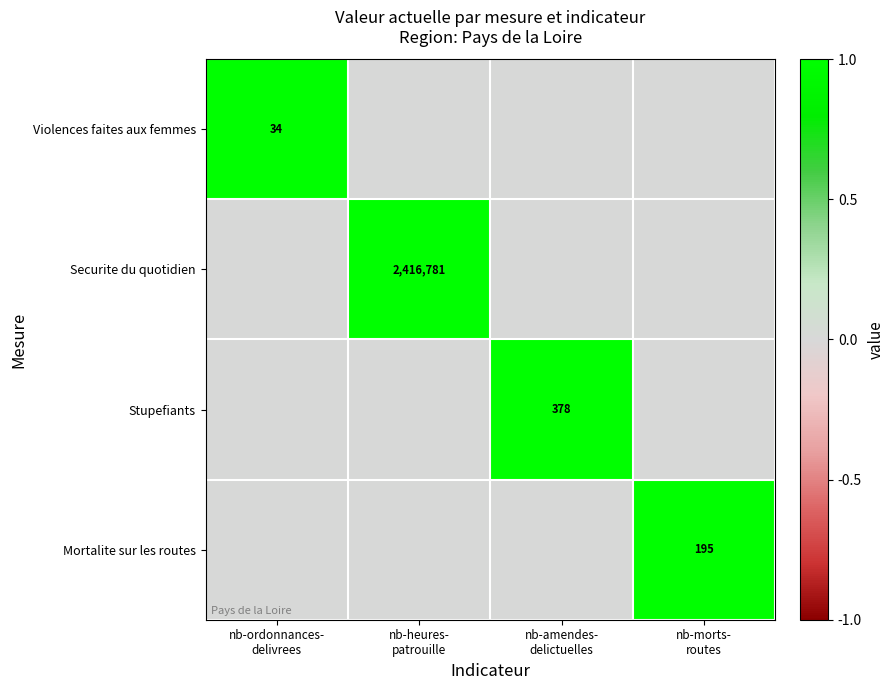

Is the value of Violences faites aux femmes at nb-morts- routes greater than the value of Securite du quotidien at nb-ordonnances- delivrees?

No